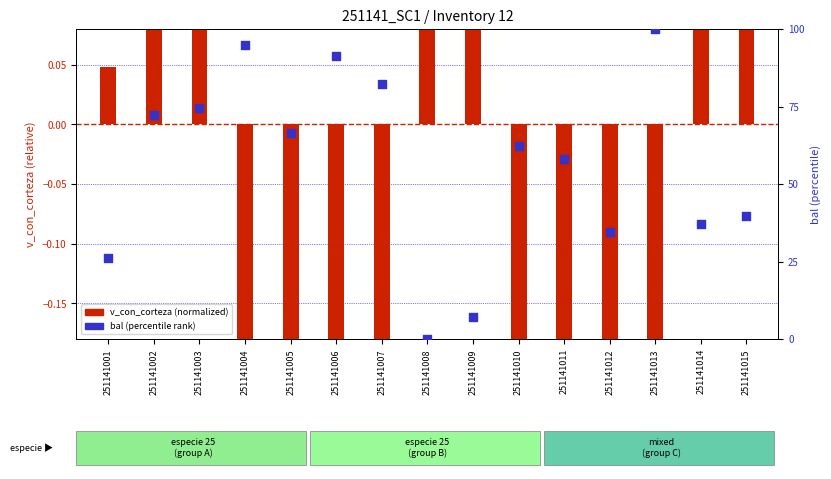

Is the value of v_con_corteza (normalized) at 251141014 greater than the value of bal (normalized) at 251141002?

No